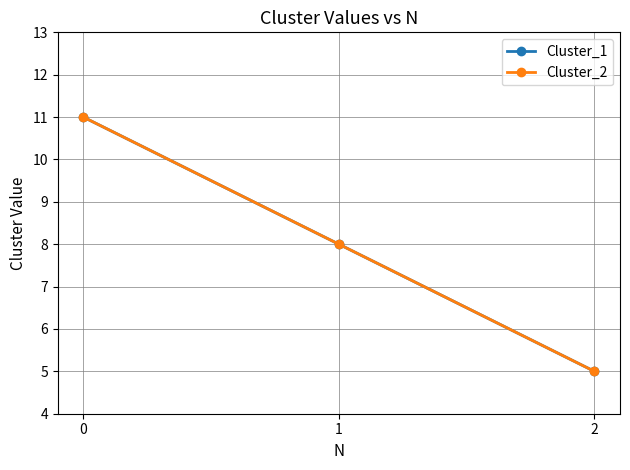

Reading left to right, extract all data points from this chart.

Cluster_1: 0=11	1=8	2=5
Cluster_2: 0=11	1=8	2=5